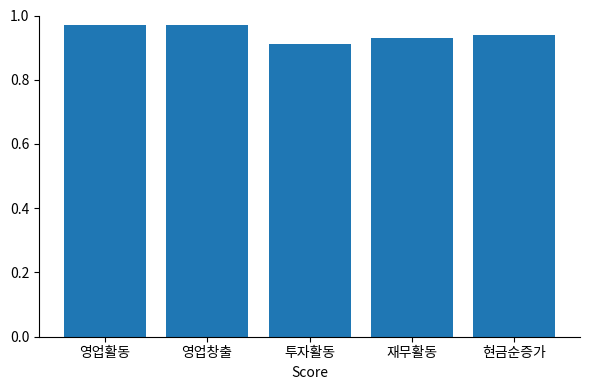

Are the bars grouped side by side (vs. stacked)?

No